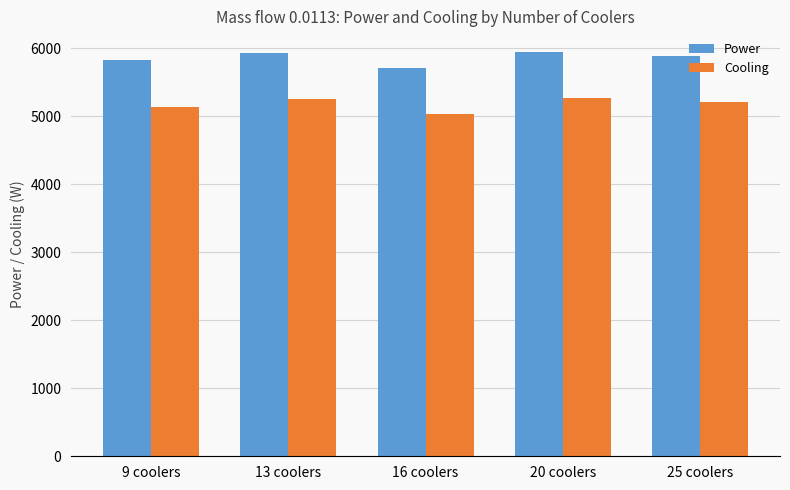

Are the bars horizontal?

No